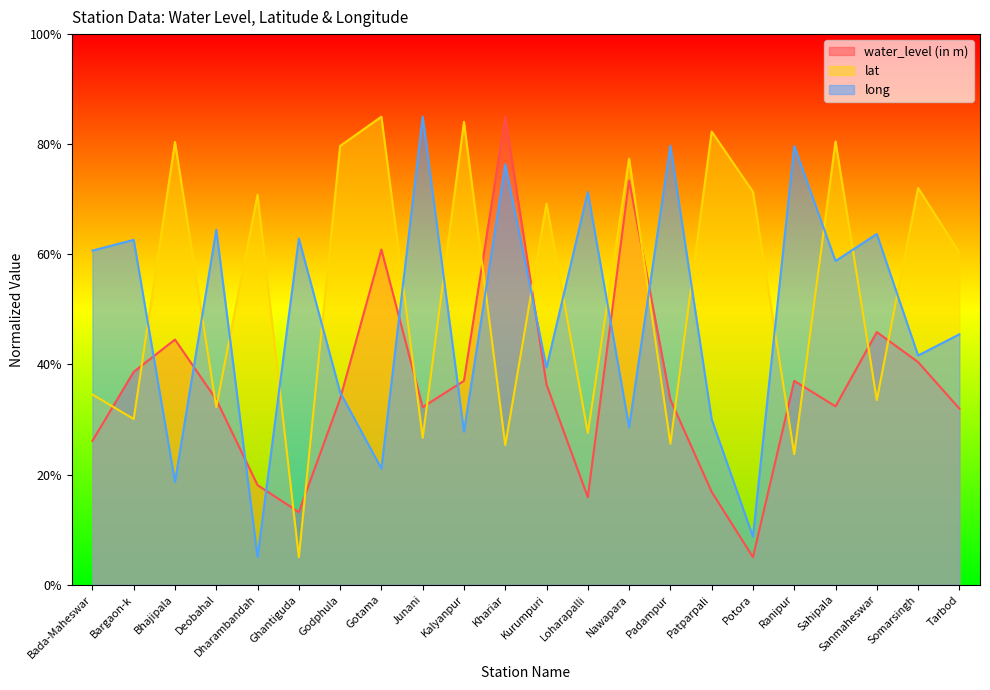

Where does the water_level (in m) series first go above 33?

Bargaon-k